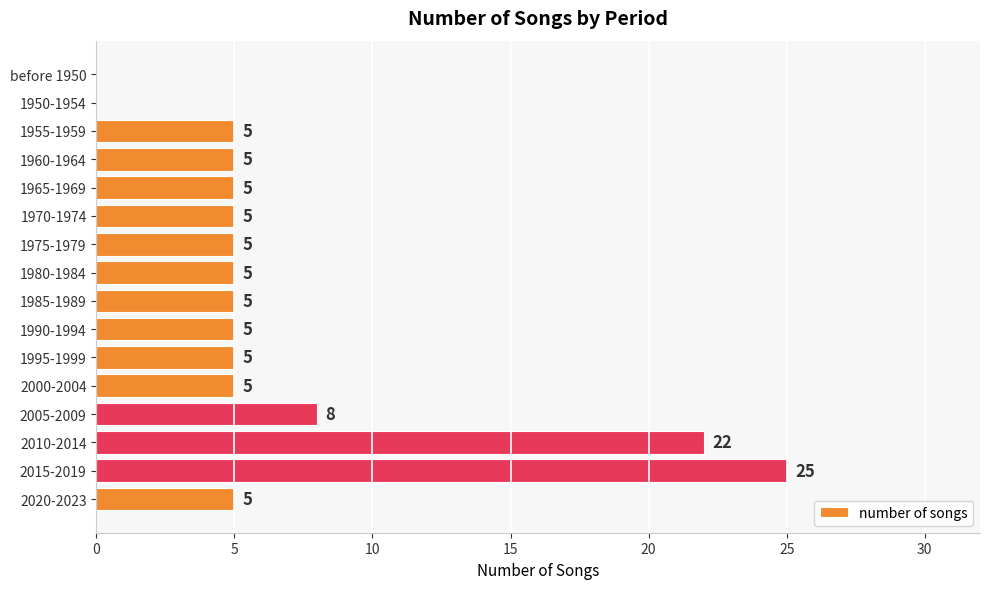

True or false: the data shows 2 at 2000-2004.

False